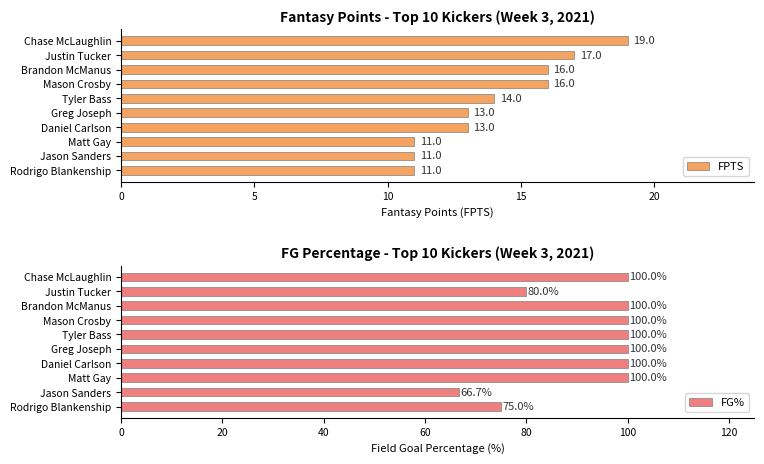

What is the sum of all FG% values?

921.7